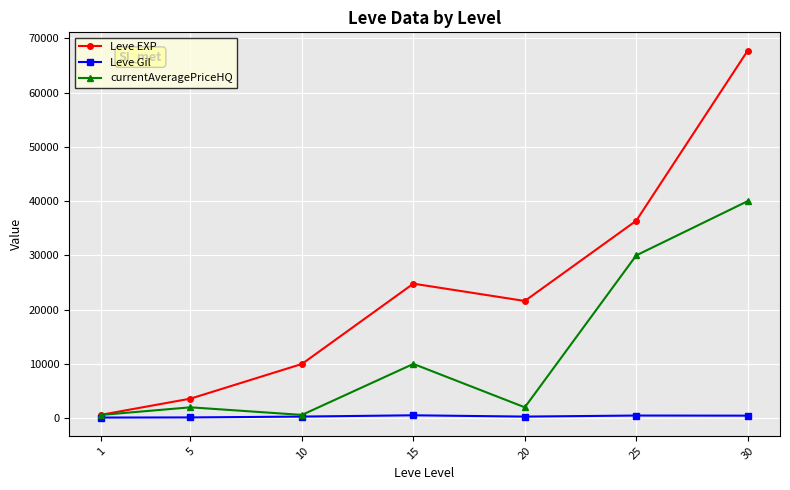

In currentAveragePriceHQ, how many points are higher than both neighbors (excluding endpoints)?

2